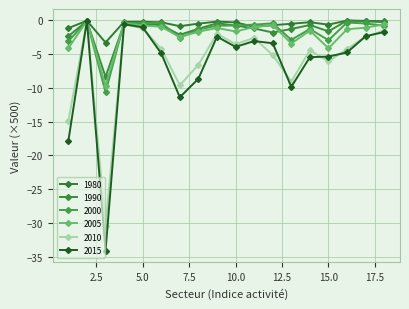

How many distinct data groups are displayed?

6